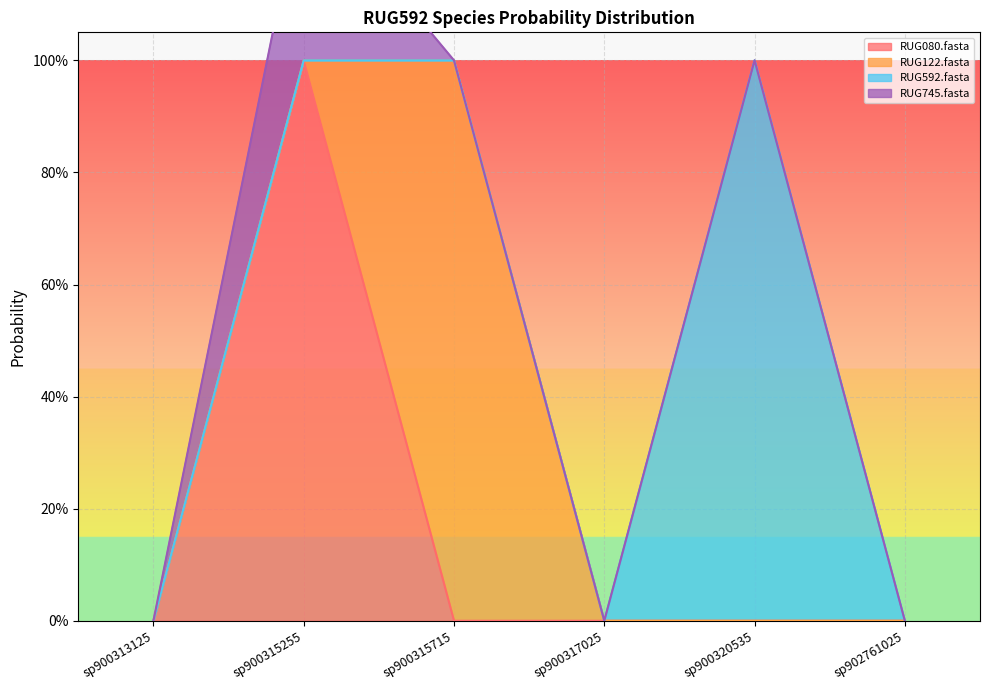

At which label is RUG592.fasta closest to 0?

sp900313125